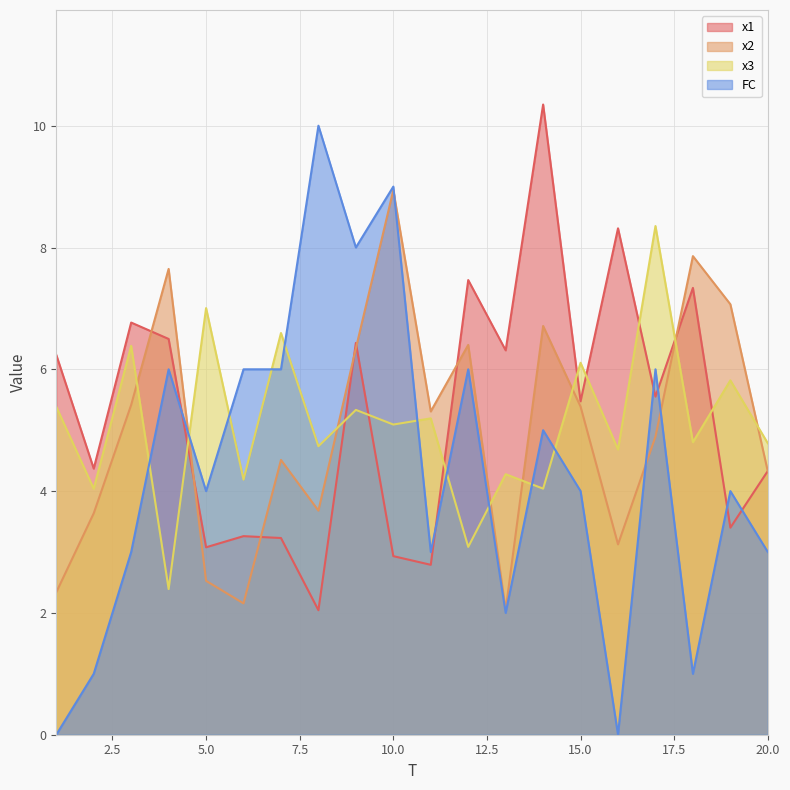

At which category is the sum across all series the highest?

9